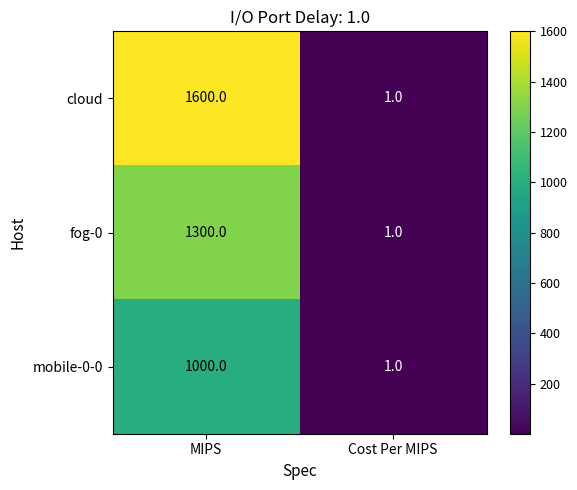

Is it true that cloud equals 931 at MIPS?

False